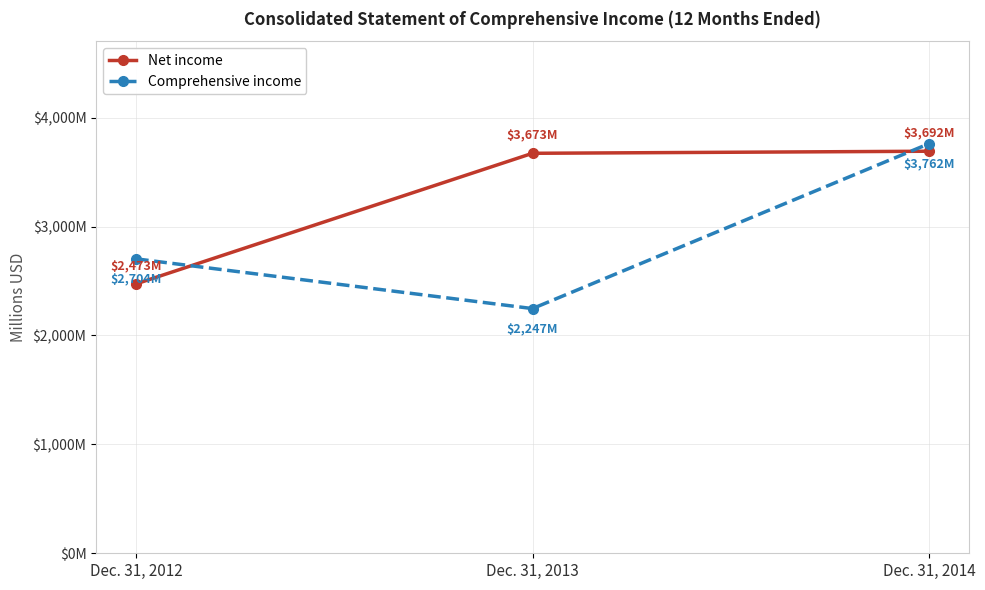

Is the value of Comprehensive income at Dec. 31, 2013 greater than the value of Net income at Dec. 31, 2012?

No